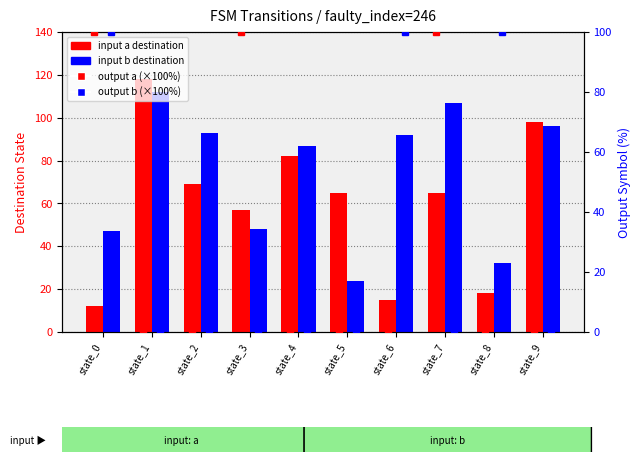

The output b (×100%) series shows 55 at state_4. True or false?

False